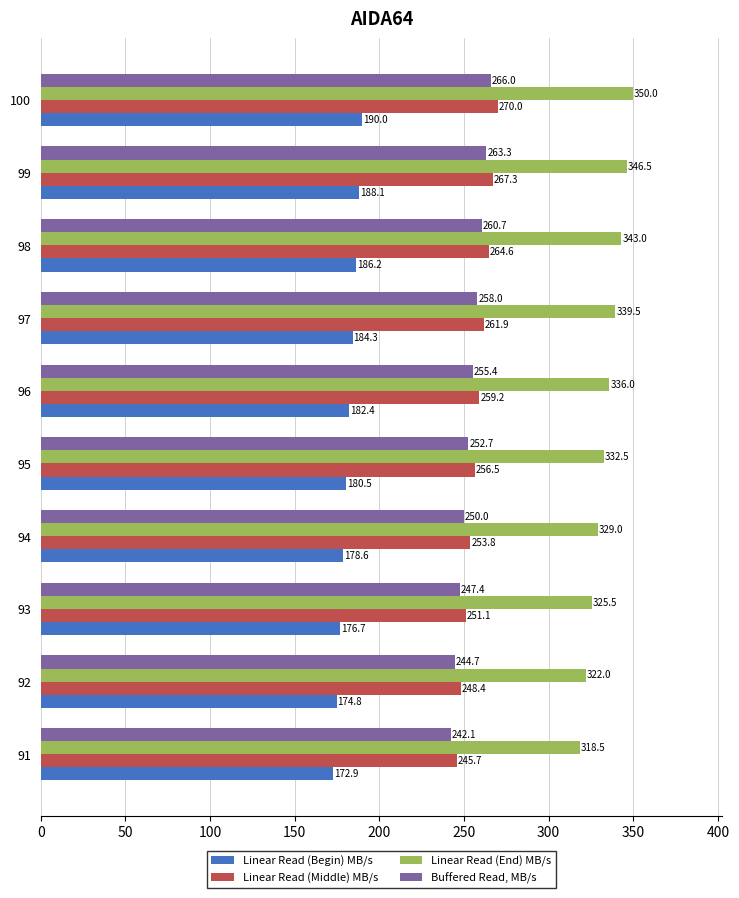

What is the minimum value for Linear Read (Begin) MB/s?

172.9